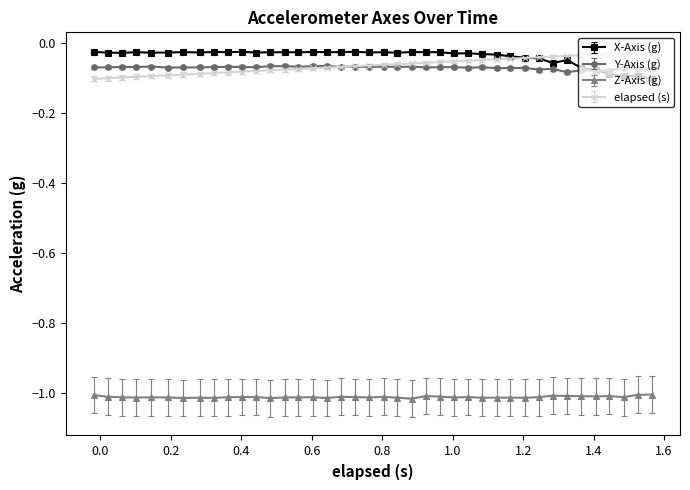

True or false: X-Axis (g) has more than 0 points higher than both neighbors.

True